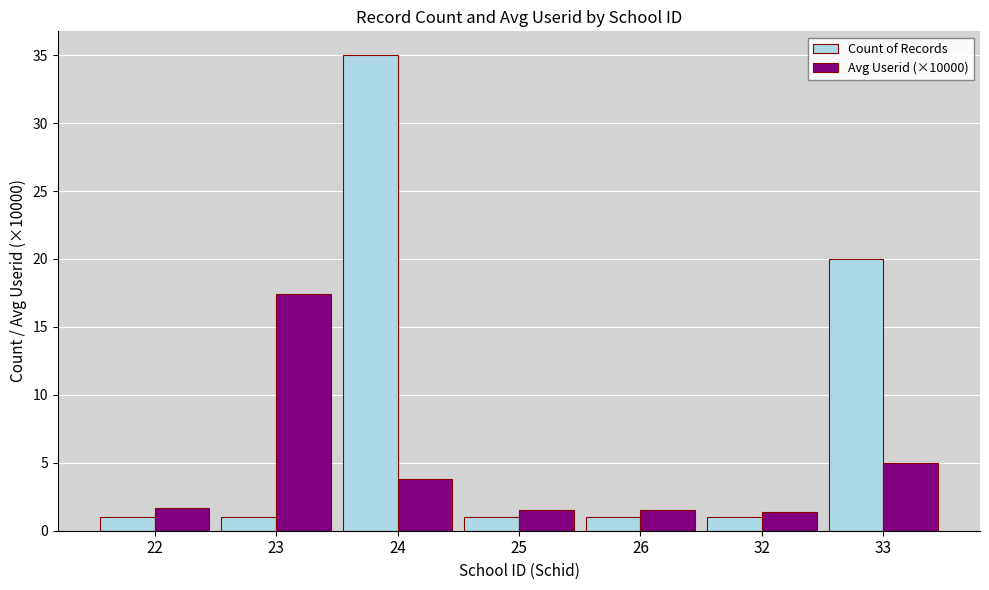

What is the minimum value for Avg Userid (×10000)?

1.4